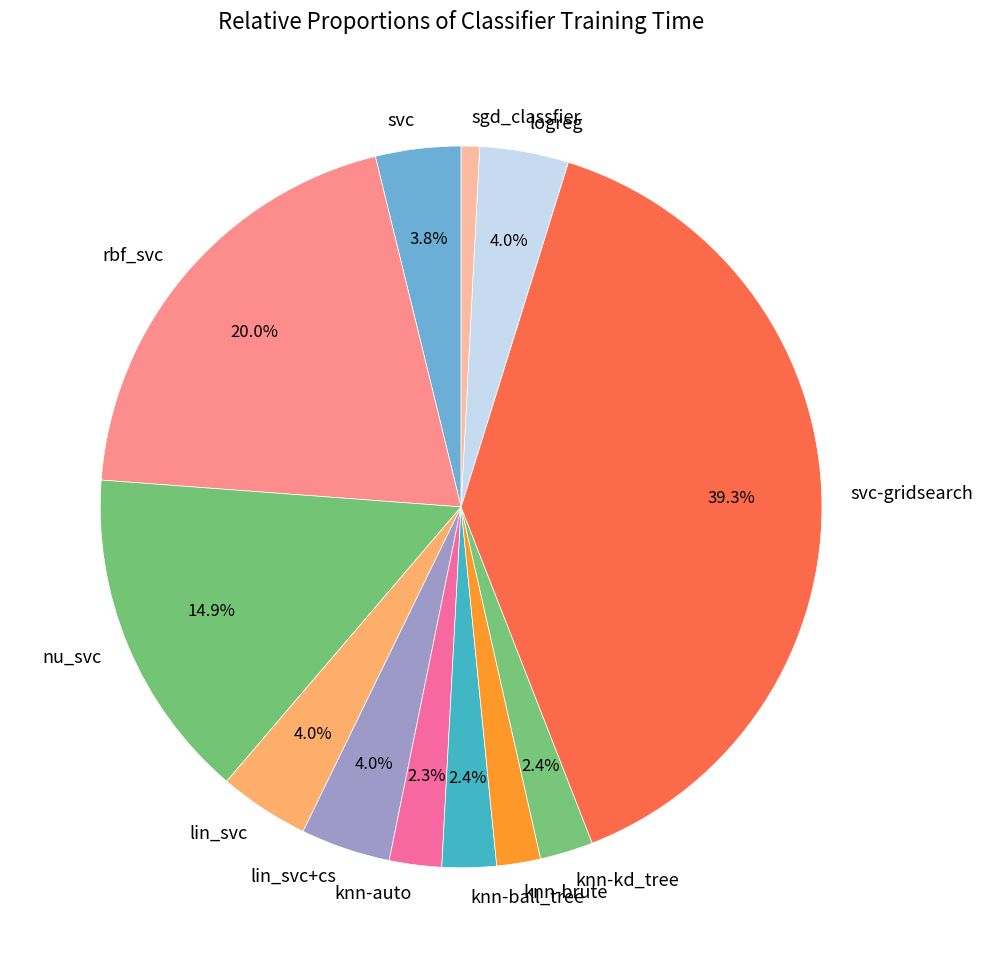

Between knn-kd_tree and svc-gridsearch, which is larger?

svc-gridsearch